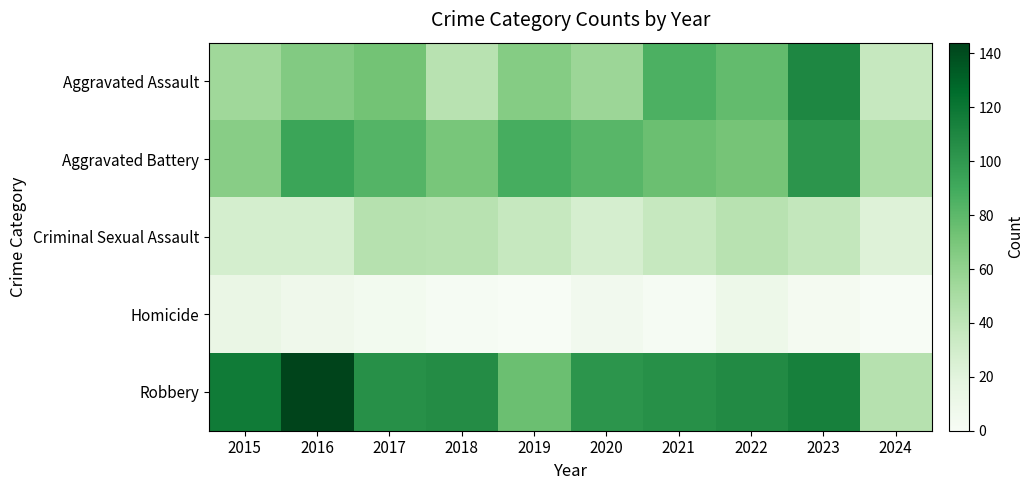

Which series has the largest range (max minus min)?

Robbery